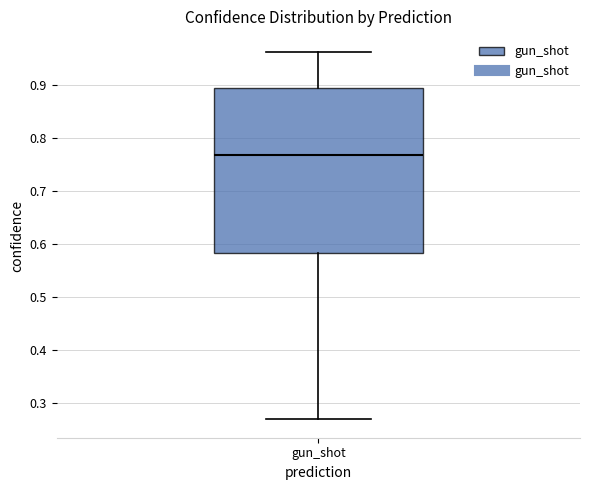

Transcribe this box plot: give where the median line is, the range the box spans, and where the two whiskers end, as read against the y-axis. The values are not printed on the chart, so give them approximately, as read against the axis.

median 0.77, box 0.58 to 0.89, whiskers 0.27 to 0.96